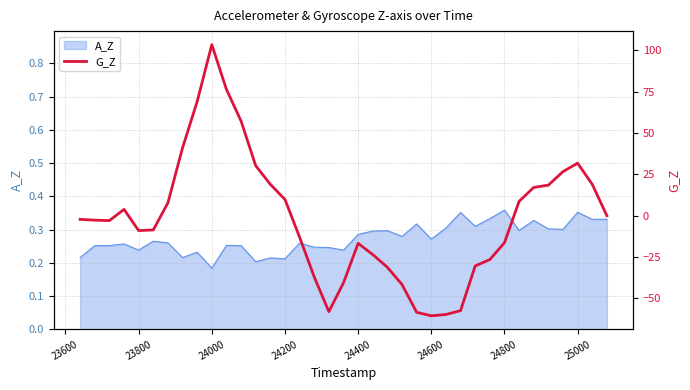

At which label does A_Z reach its minimum?

24000